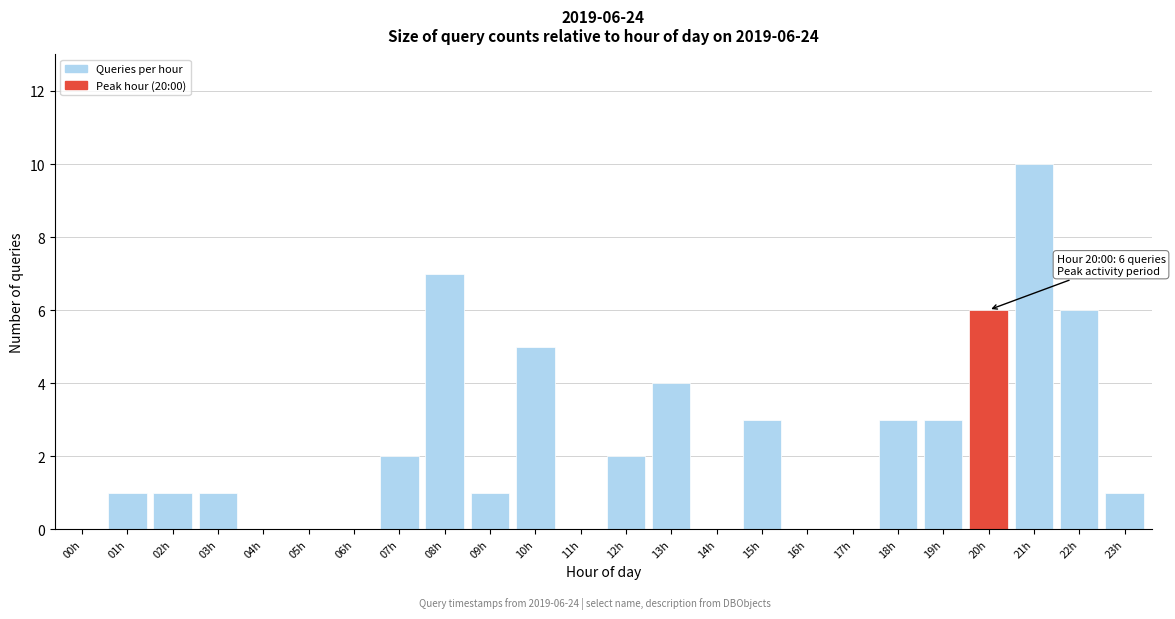

Reading left to right, what are all the values shown in this chart?

00h=0	01h=1	02h=1	03h=1	04h=0	05h=0	06h=0	07h=2	08h=7	09h=1	10h=5	11h=0	12h=2	13h=4	14h=0	15h=3	16h=0	17h=0	18h=3	19h=3	20h=6	21h=10	22h=6	23h=1